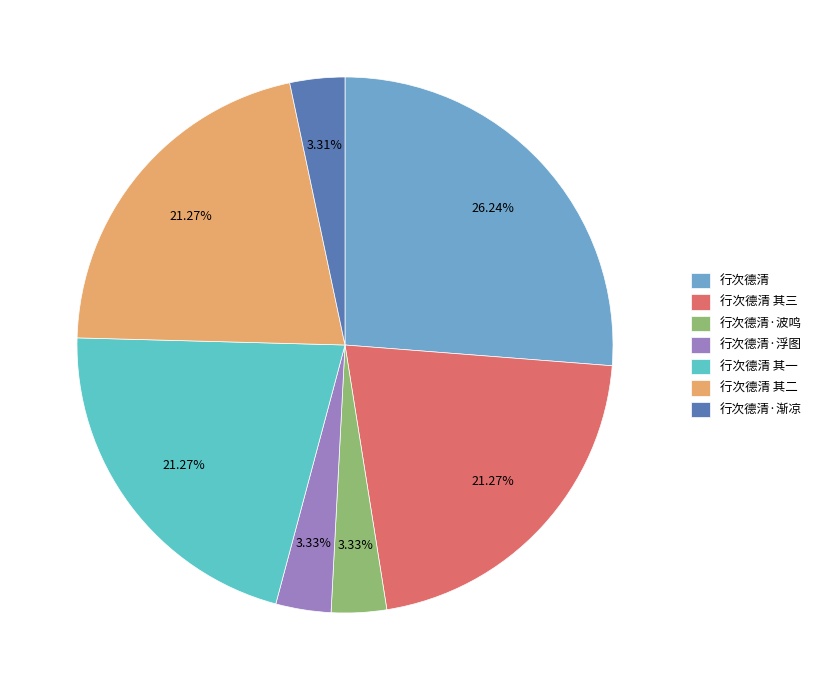

Count the number of slices in the pie.

7